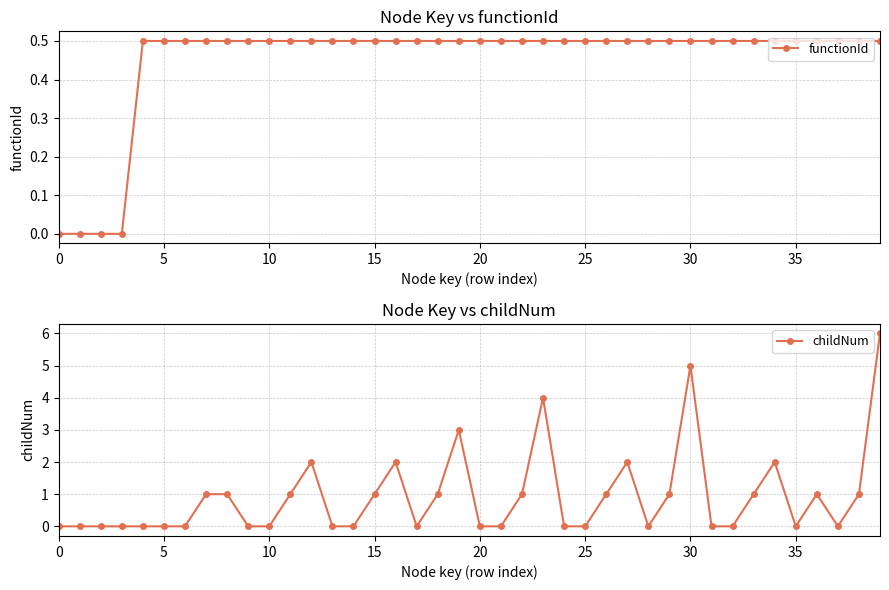

The value of childNum at 5 is -3. True or false?

False